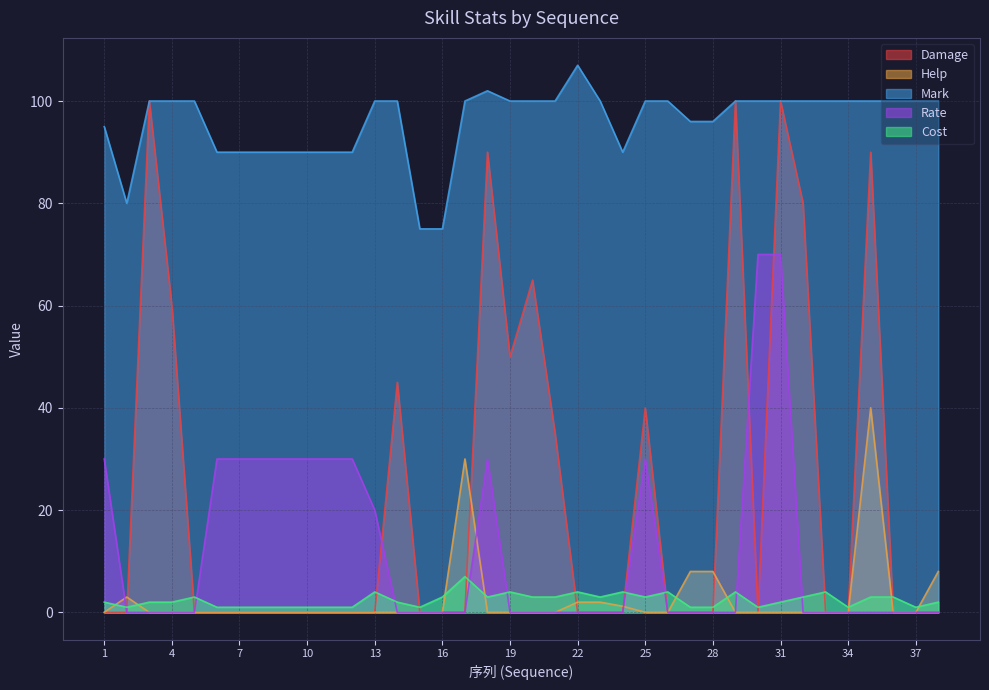

At which category does Help reach its first local peak?

2